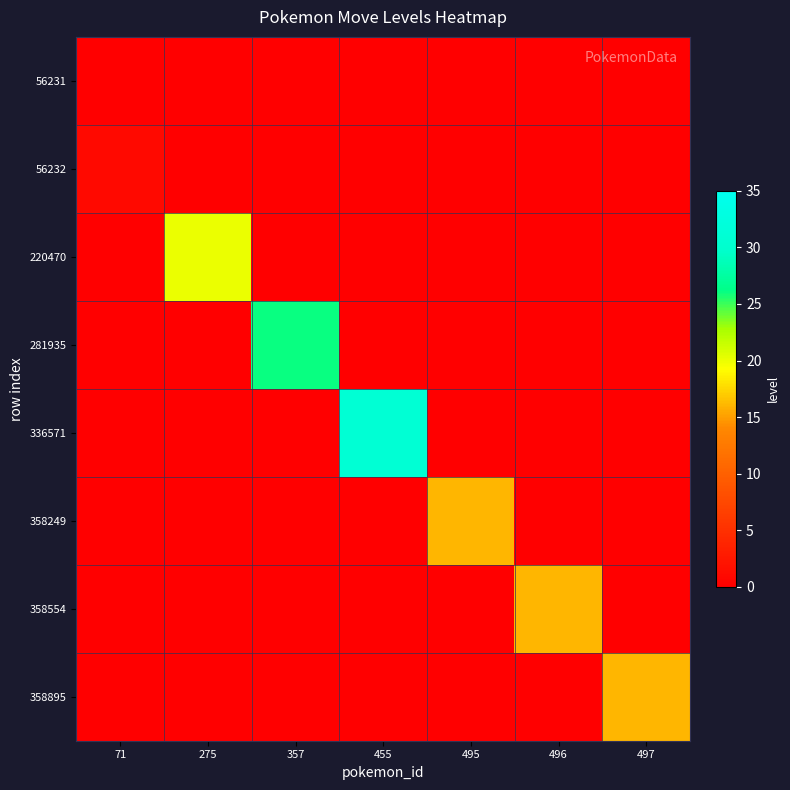

List the series in order of their peak value, highest first.

336571, 281935, 220470, 358249, 358554, 358895, 56232, 56231